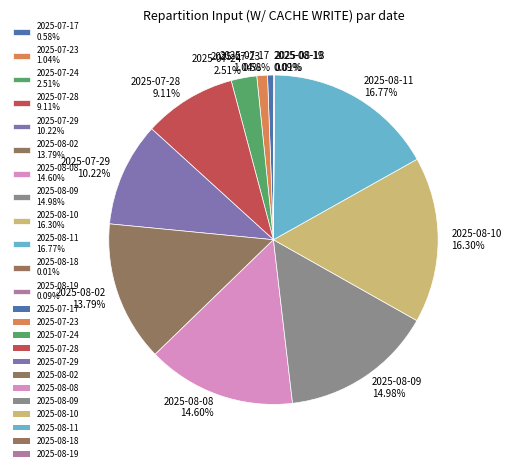

Is it true that 2025-08-10 is 16% of the pie?

True